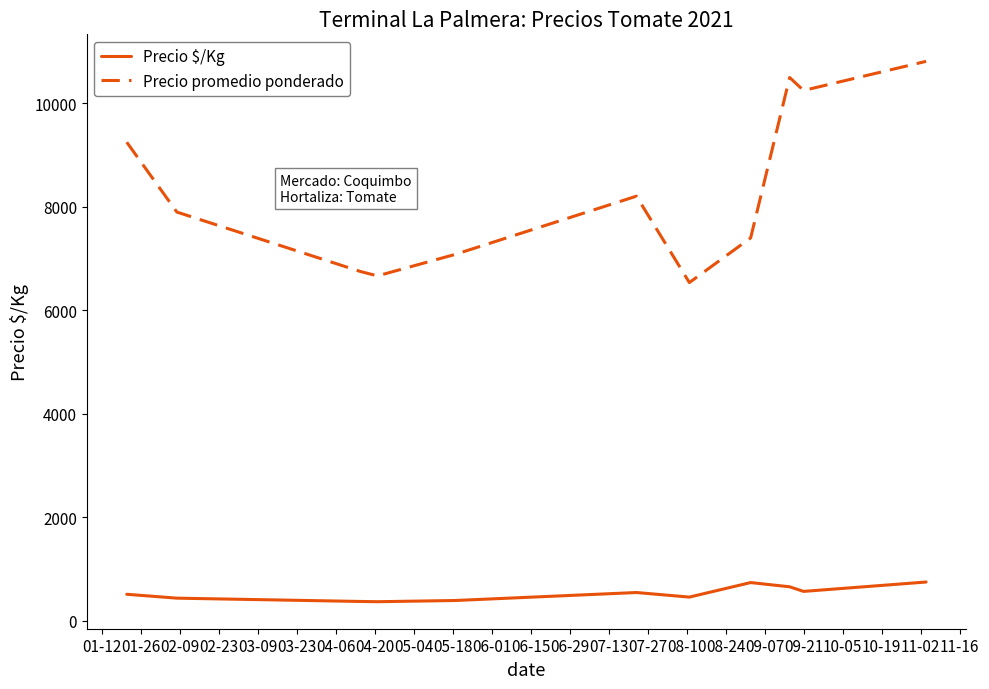

What is the smallest value displayed?

370.3